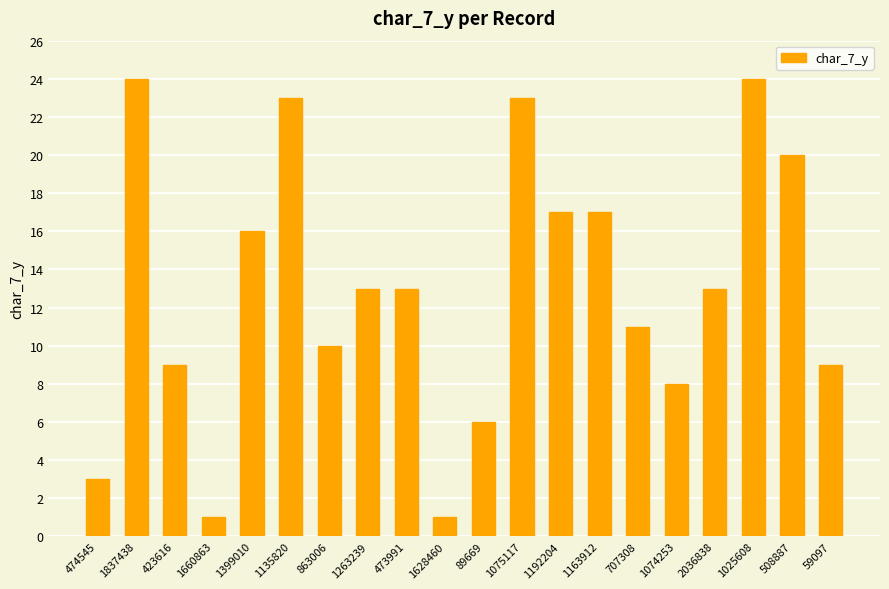

What is the greatest value displayed?

24